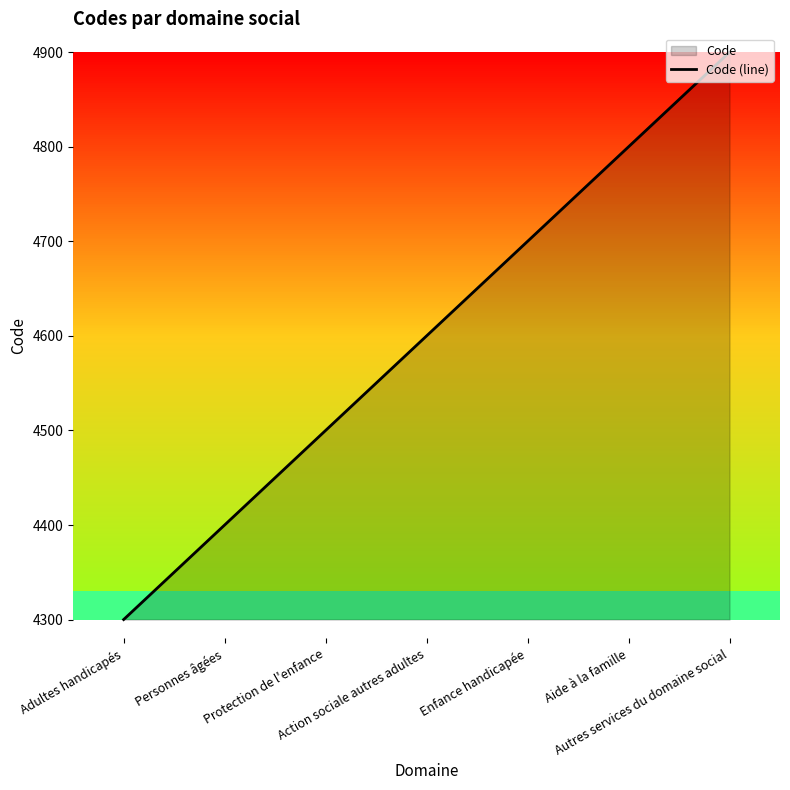

List the labels in order of value, smallest first.

Adultes handicapés, Personnes âgées, Protection de l'enfance, Action sociale autres adultes, Enfance handicapée, Aide à la famille, Autres services du domaine social